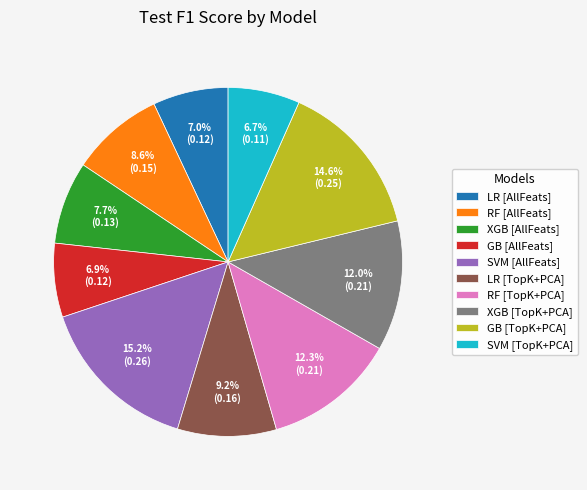

Does RF [TopK+PCA] account for over 50% of the chart?

No